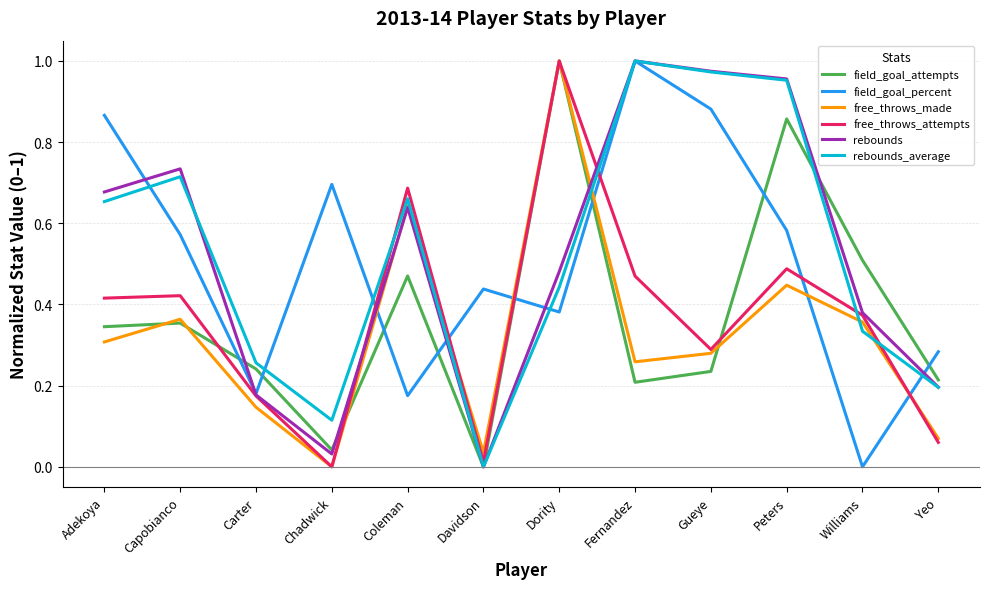

The value of field_goal_attempts at Dority is 1.0. True or false?

True